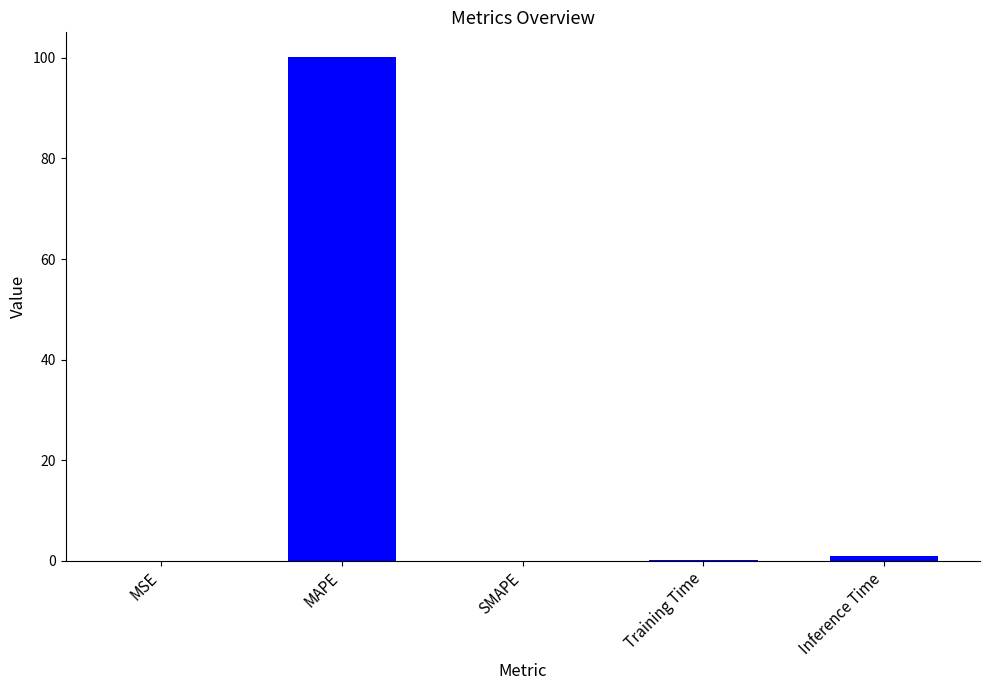

Does the chart contain stacked bars?

No